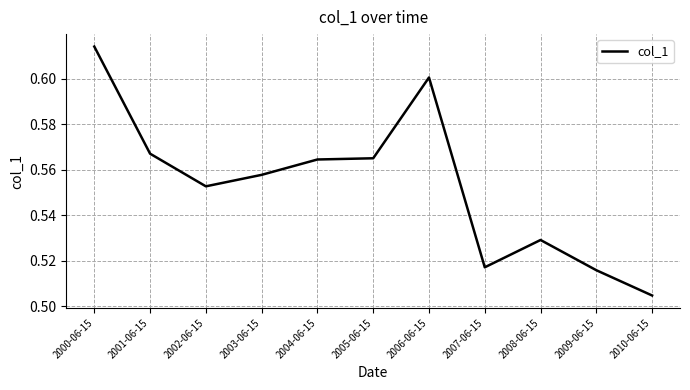

Is it true that the value at 2004-06-15 is 0.6?

True